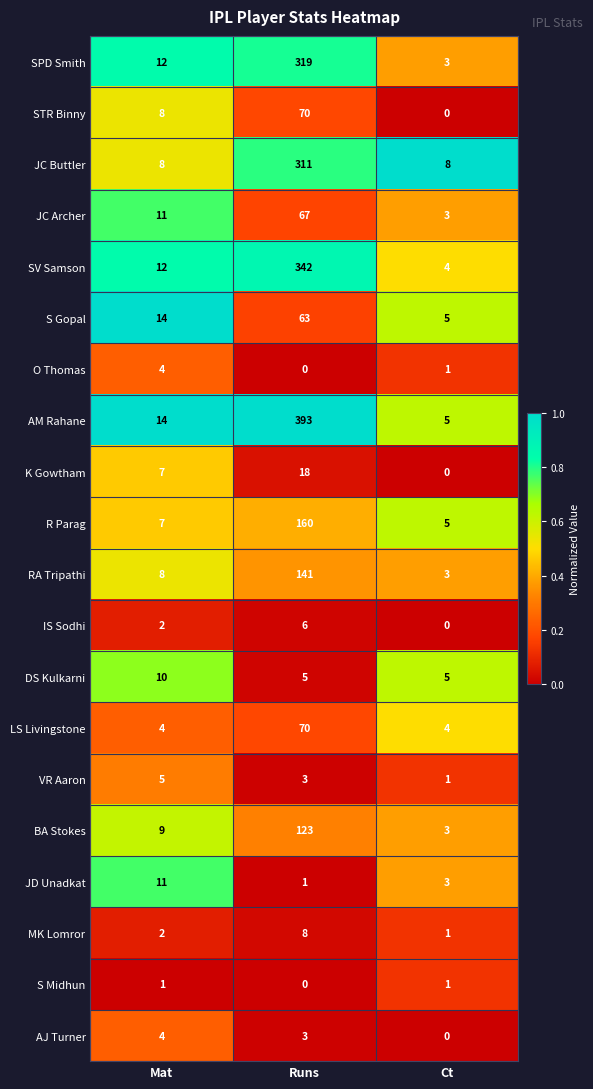

At which category does the chart reach its peak across all series?

Runs